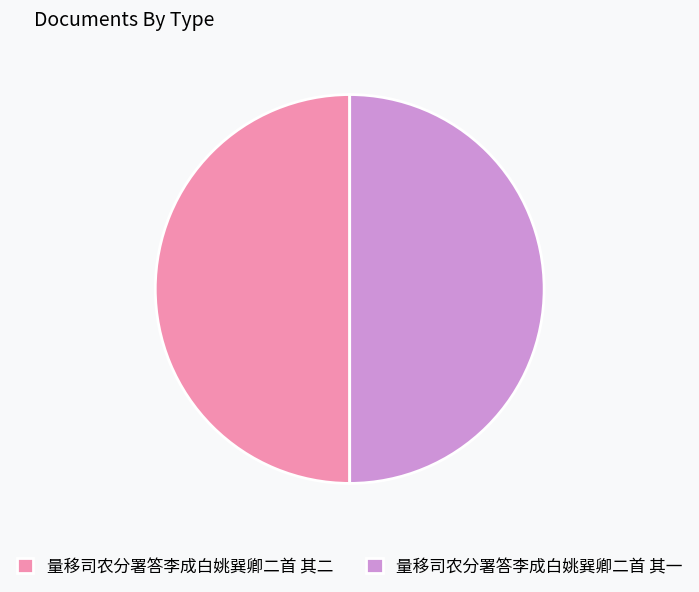

The 量移司农分署答李成白姚巽卿二首 其一 slice represents 43% of the pie. True or false?

False